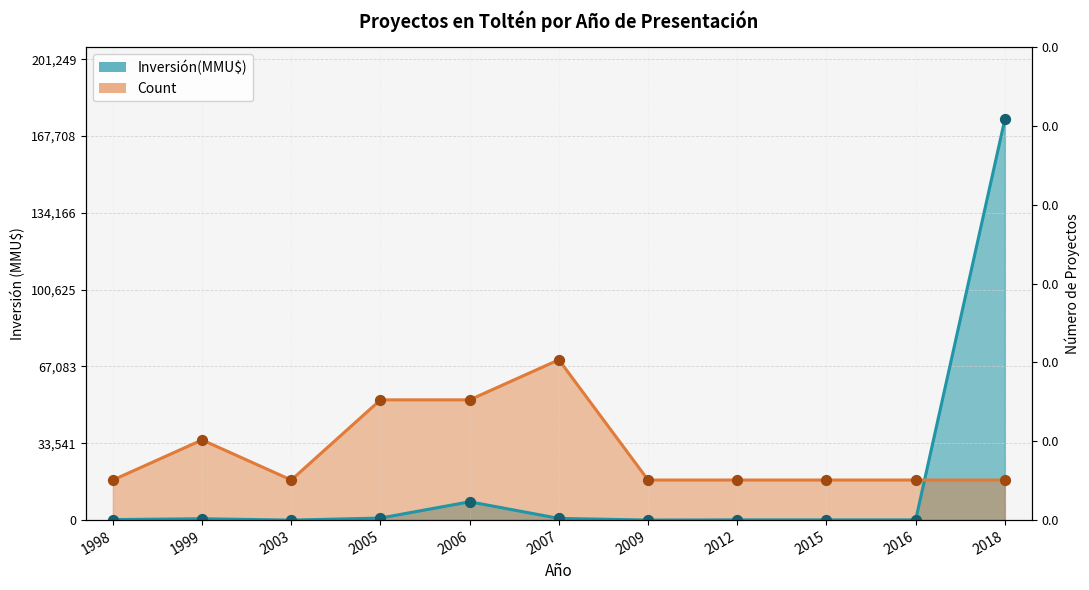

Which series contains the lowest Y value?

Inversión(MMU$)